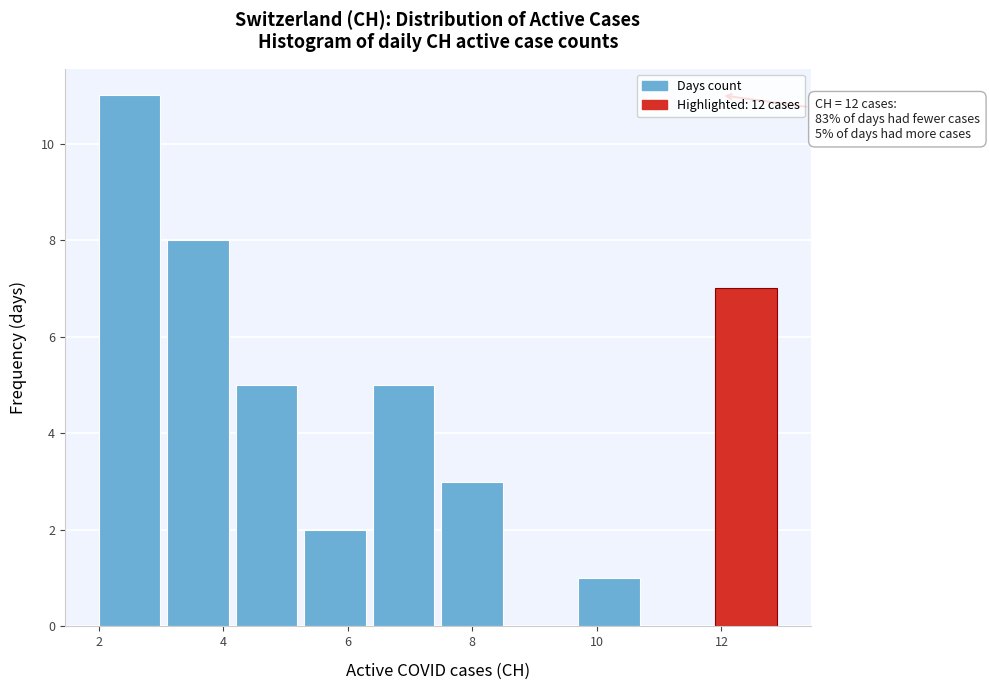

Which range on the x-axis has the tallest bar?

2.0 to 3.1